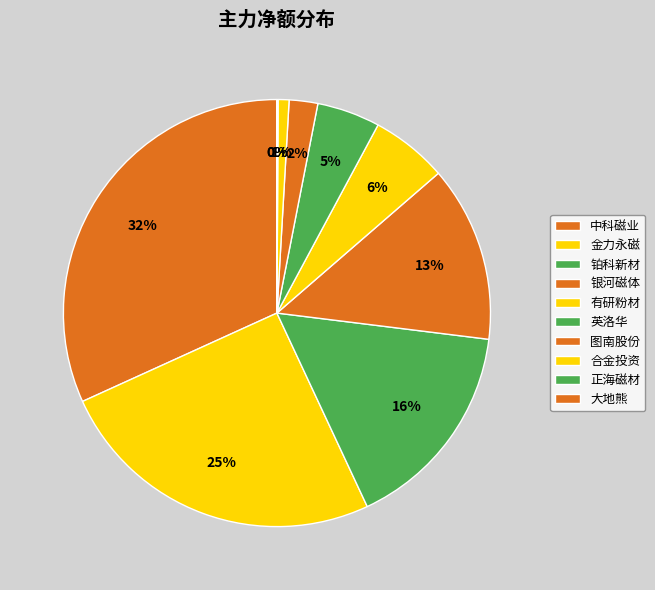

The 金力永磁 slice represents 25% of the pie. True or false?

True